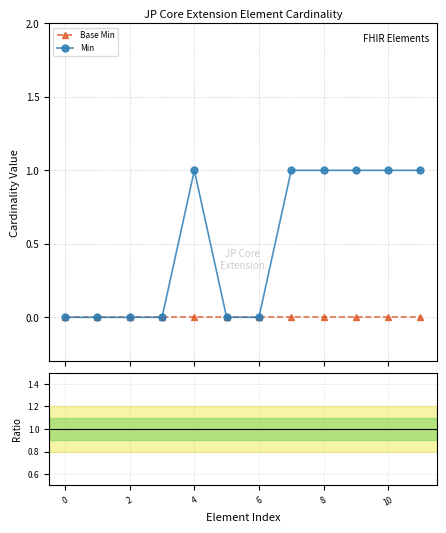

Which series changed the most between 4 and 8?

Min